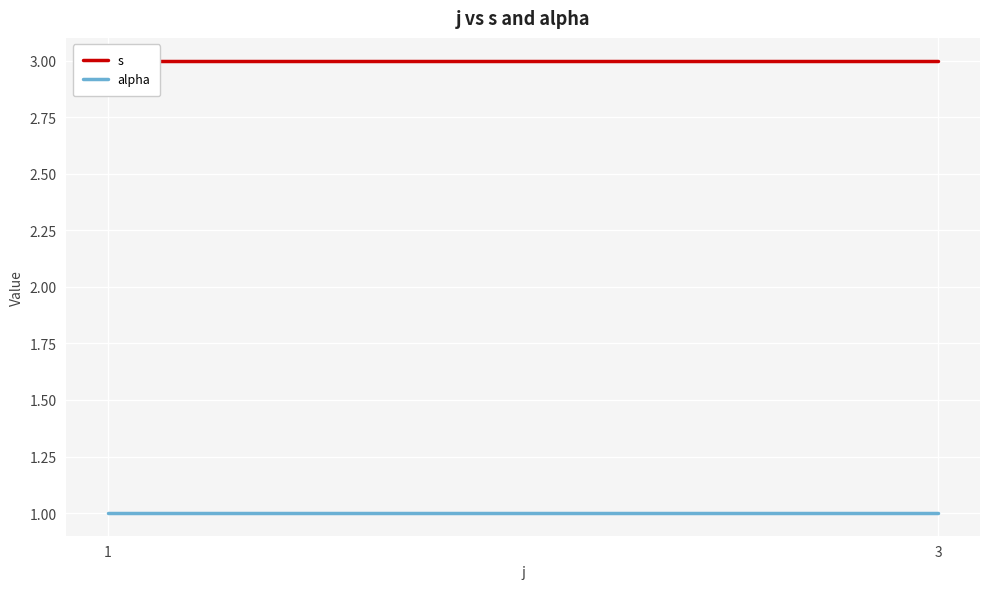

At which label is s closest to 3?

1